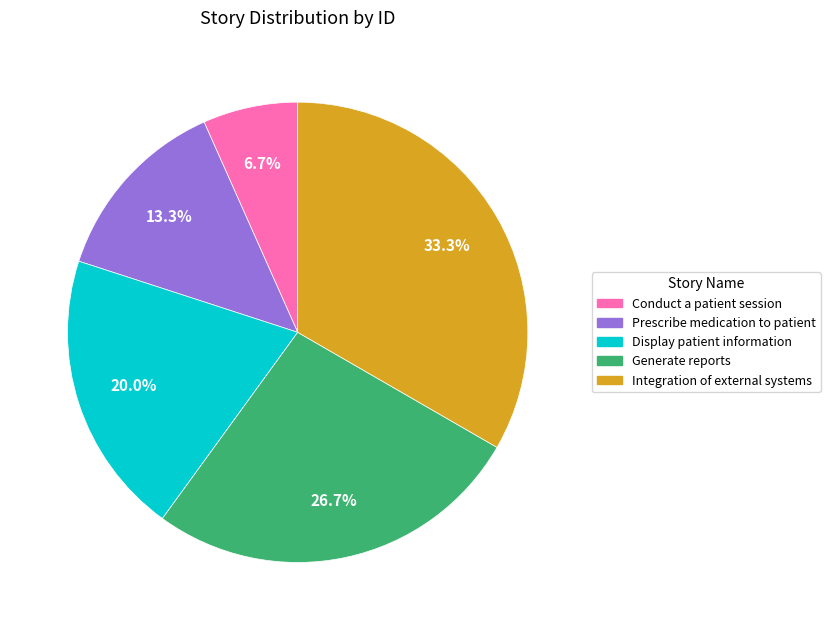

Between Display patient information and Conduct a patient session, which is larger?

Display patient information